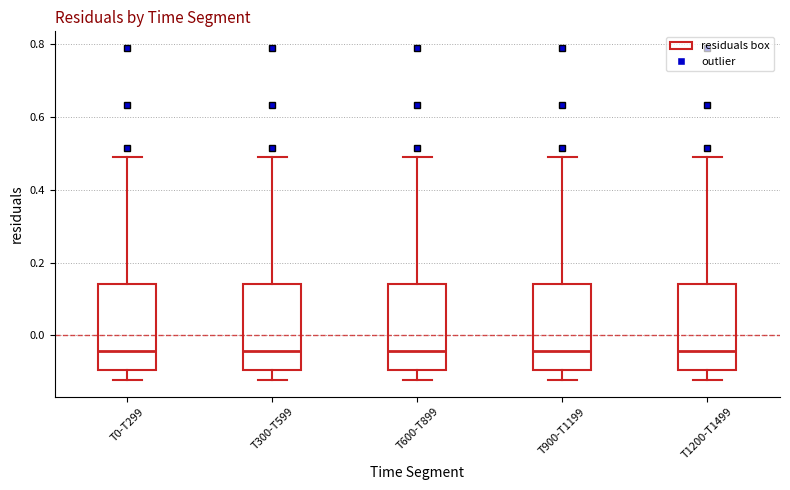

Reading left to right, read every box against the y-axis: the position of its median line, the range the box covers, and the ends of its whiskers. The values are not printed on the chart, so give them approximately, as read against the axis.

T0-T299: median -0.04, box -0.10 to 0.14, whiskers -0.12 to 0.48
T300-T599: median -0.04, box -0.10 to 0.14, whiskers -0.12 to 0.48
T600-T899: median -0.04, box -0.10 to 0.14, whiskers -0.12 to 0.48
T900-T1199: median -0.04, box -0.10 to 0.14, whiskers -0.12 to 0.48
T1200-T1499: median -0.04, box -0.10 to 0.14, whiskers -0.12 to 0.48